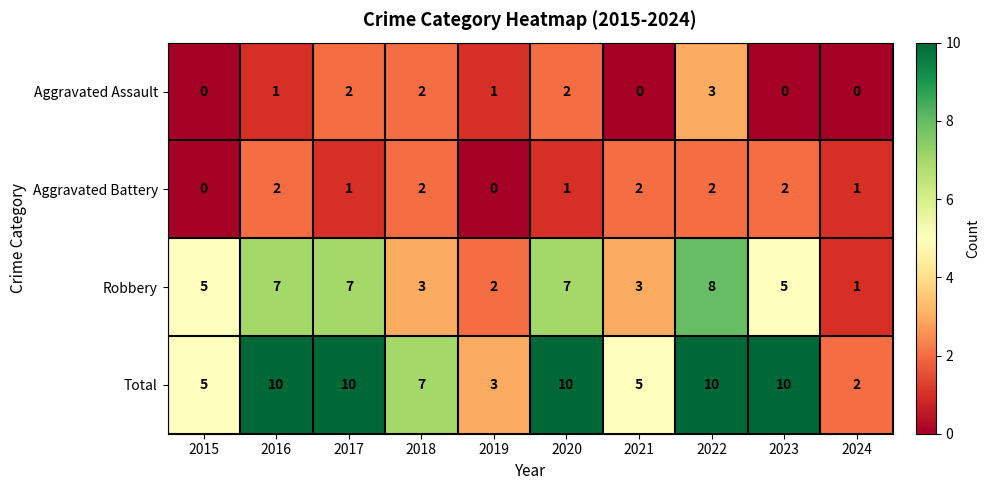

Is it true that Total equals 7 at 2018?

True